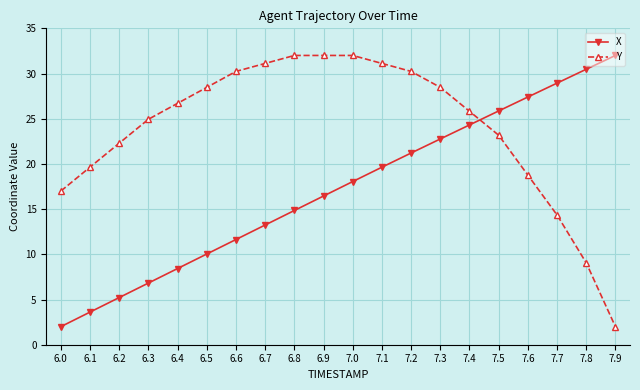

Reading left to right, list all the values displayed in this chart.

X: 2.0	3.6	5.2	6.8	8.4	10.0	11.6	13.2	14.8	16.5	18.1	19.6	21.2	22.8	24.3	25.9	27.4	28.9	30.5	32.0
Y: 17.0	19.6	22.3	24.9	26.7	28.5	30.2	31.1	32.0	32.0	32.0	31.1	30.2	28.5	25.8	23.2	18.8	14.4	9.1	2.0